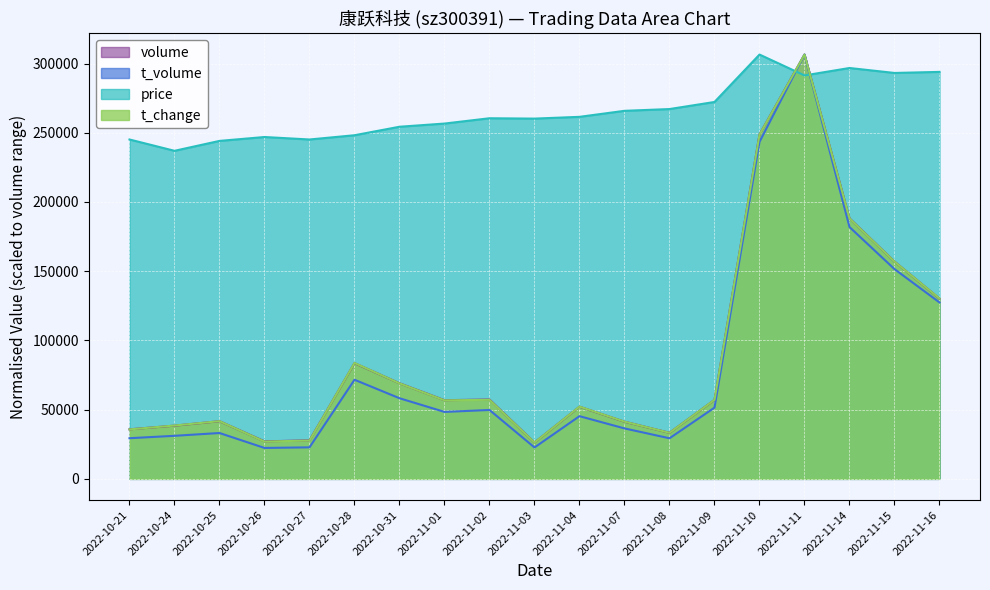

What is the label of the 18th point from the right?

2022-10-24